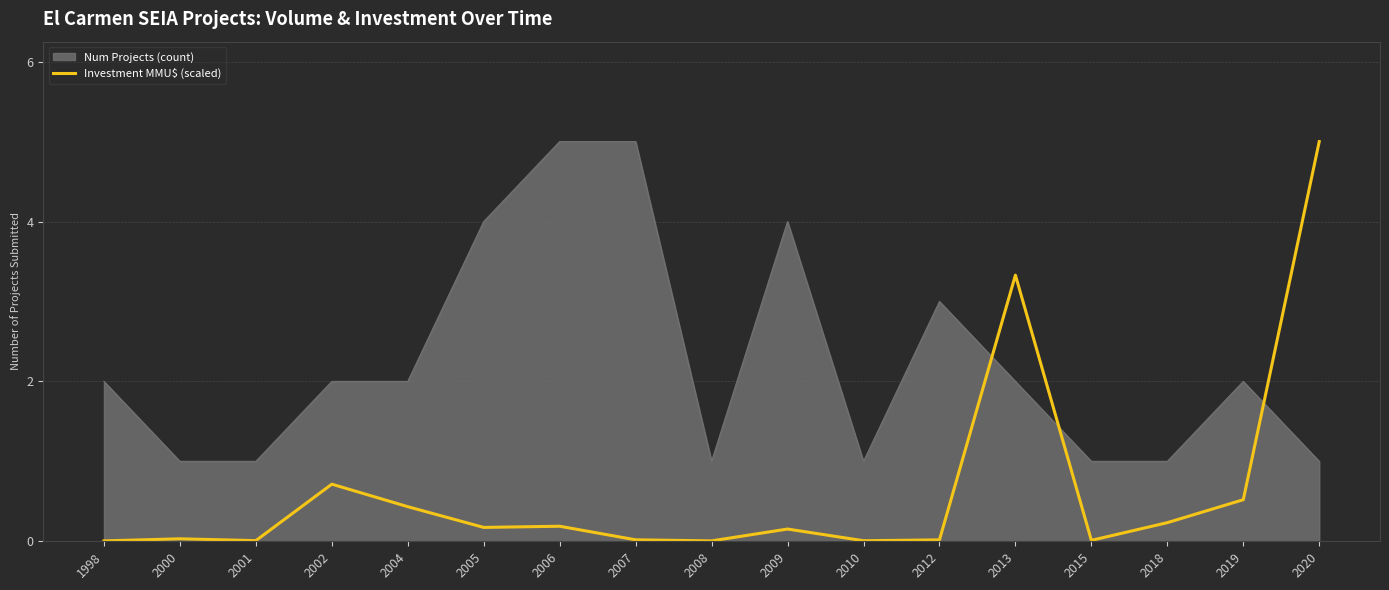

Does the chart have visible grid lines?

Yes